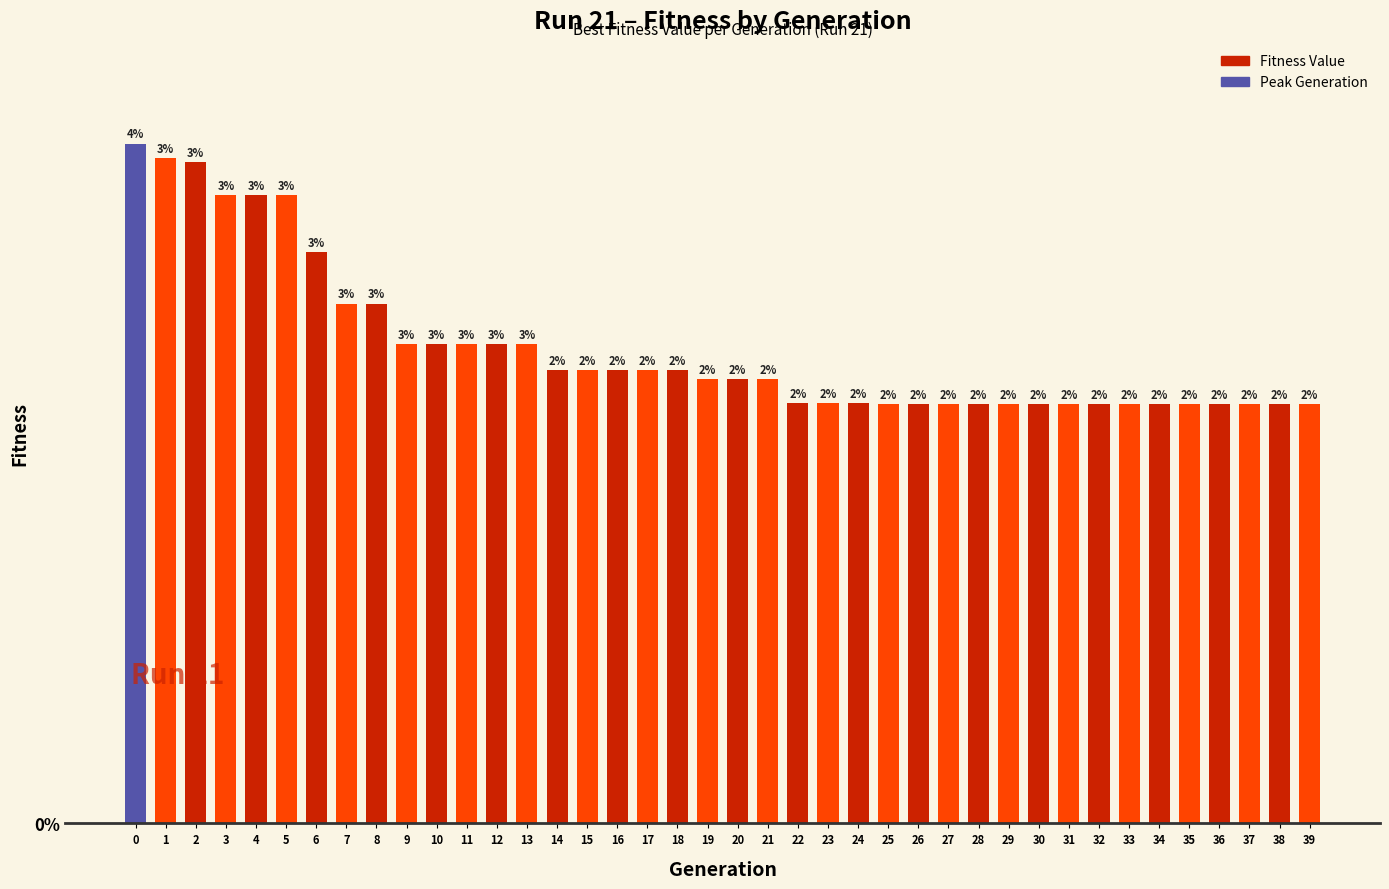

How many bars are there in total?

40